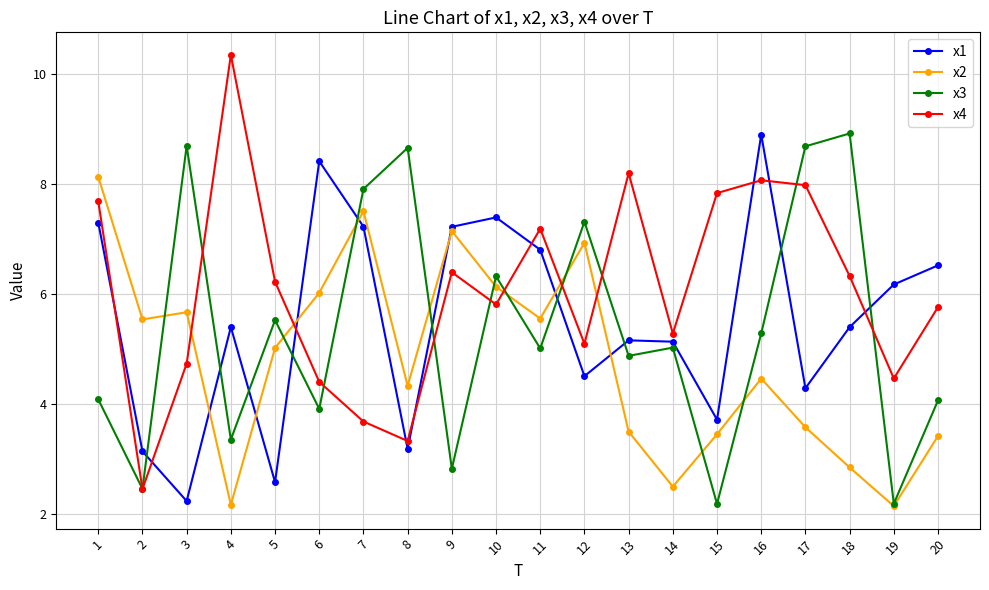

What is the approximate value of x3 at 3?

8.7